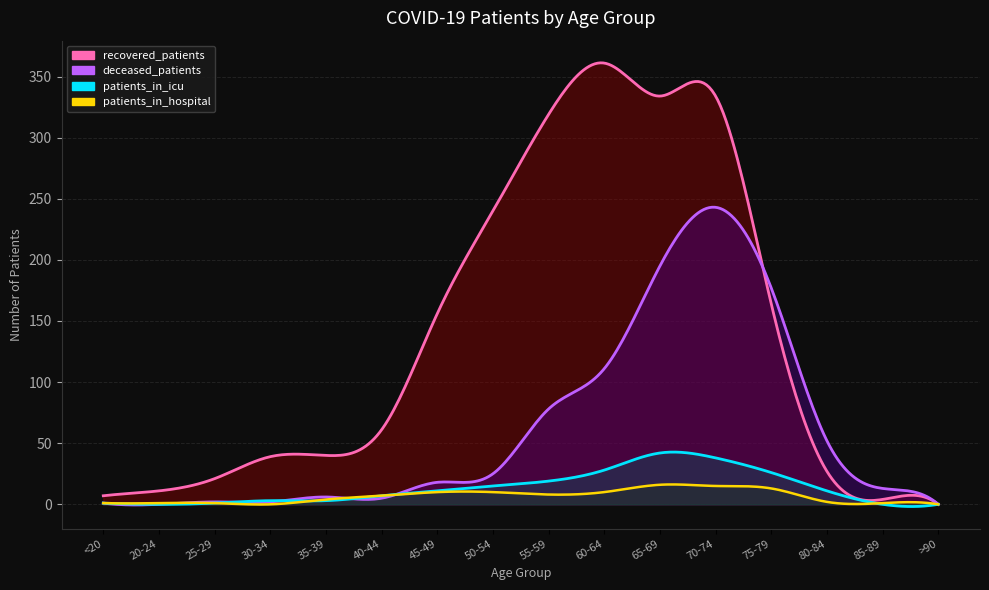

Between <20 and 45-49, which series saw the biggest shift?

recovered_patients